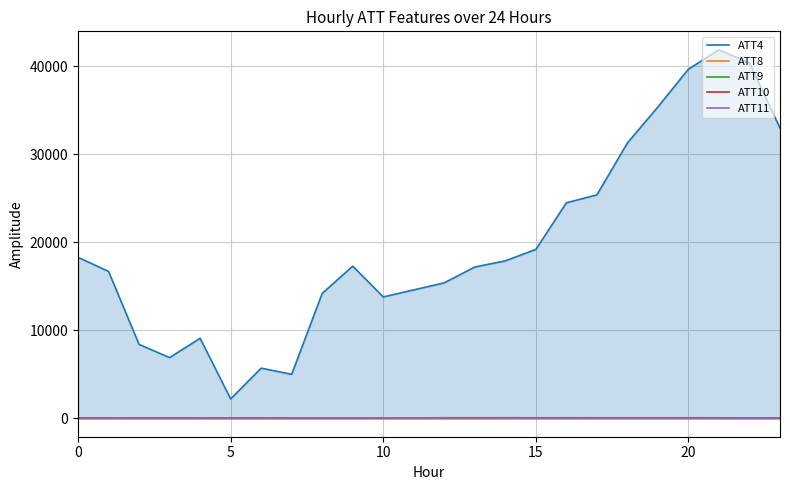

True or false: ATT11 and ATT4 cross at least once.

False